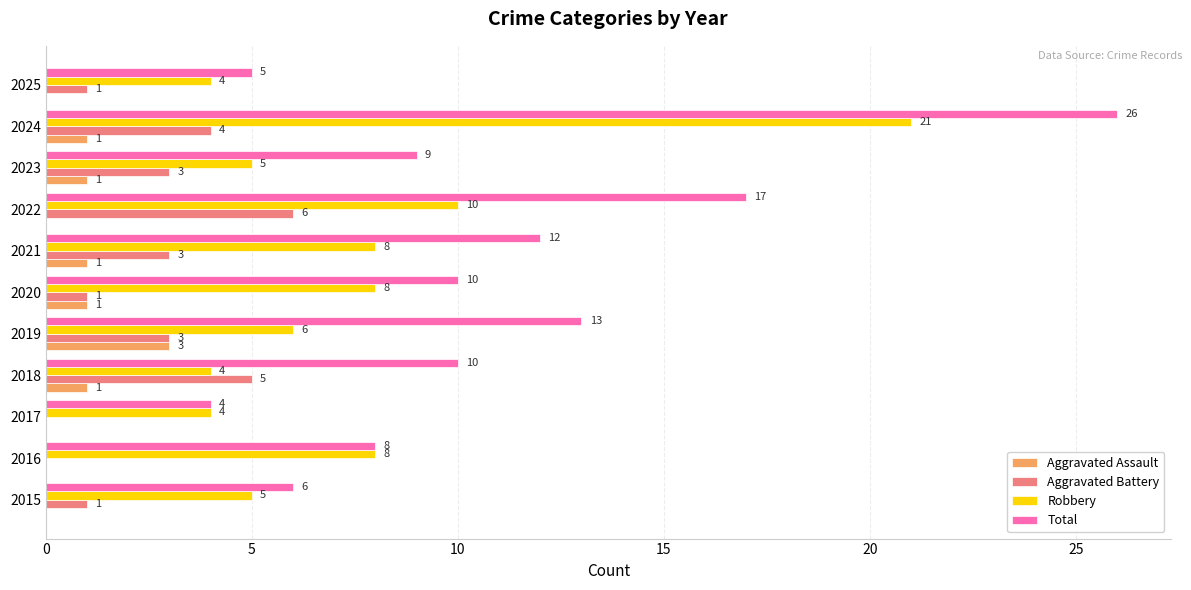

What is the sum of all Robbery values?

83